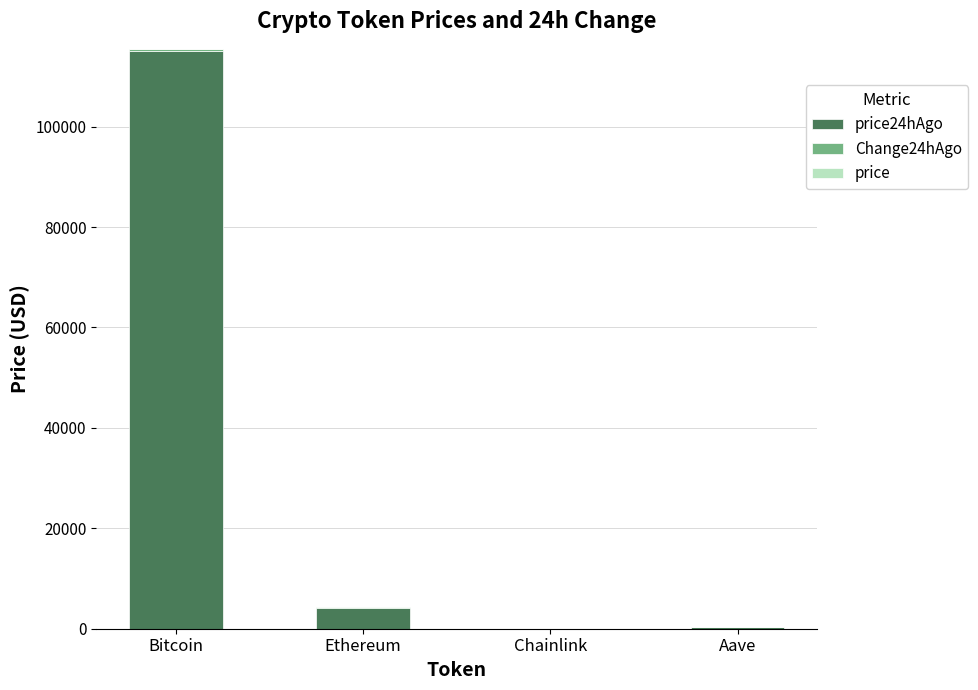

What is the average value of the price24hAgo series?

29841.5